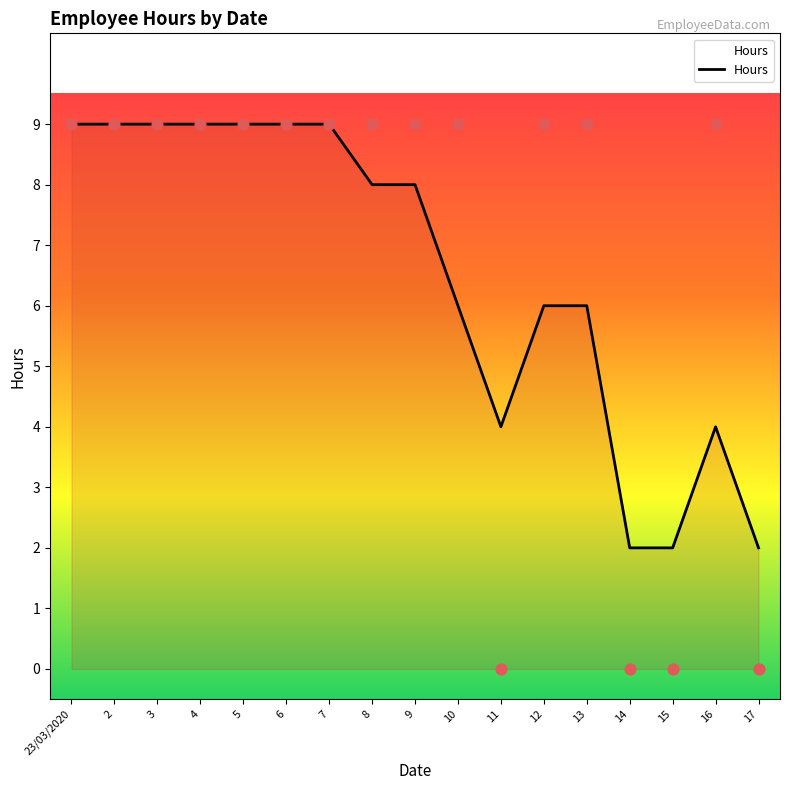

What is the change in value from 13 to 15?

-4